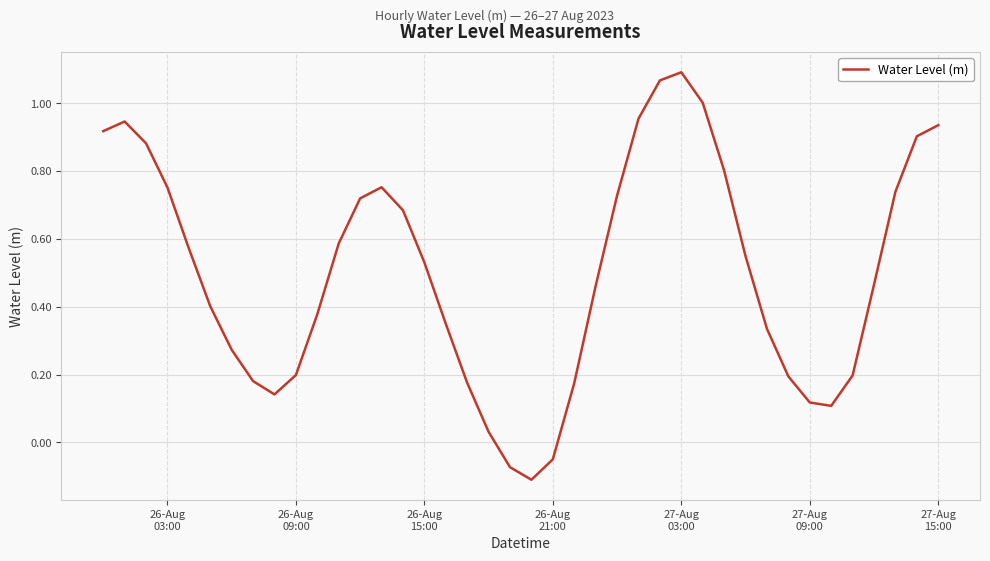

What is the difference between the maximum and minimum values?

1.2